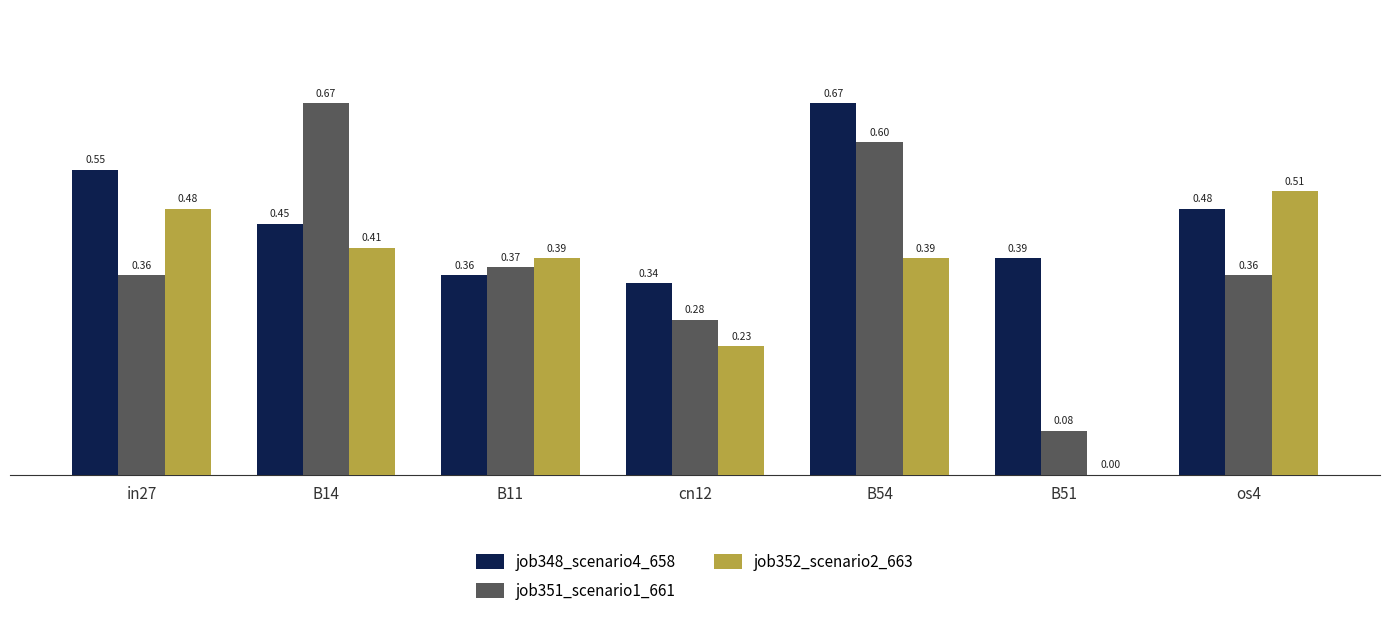

Are the bars grouped side by side (vs. stacked)?

Yes